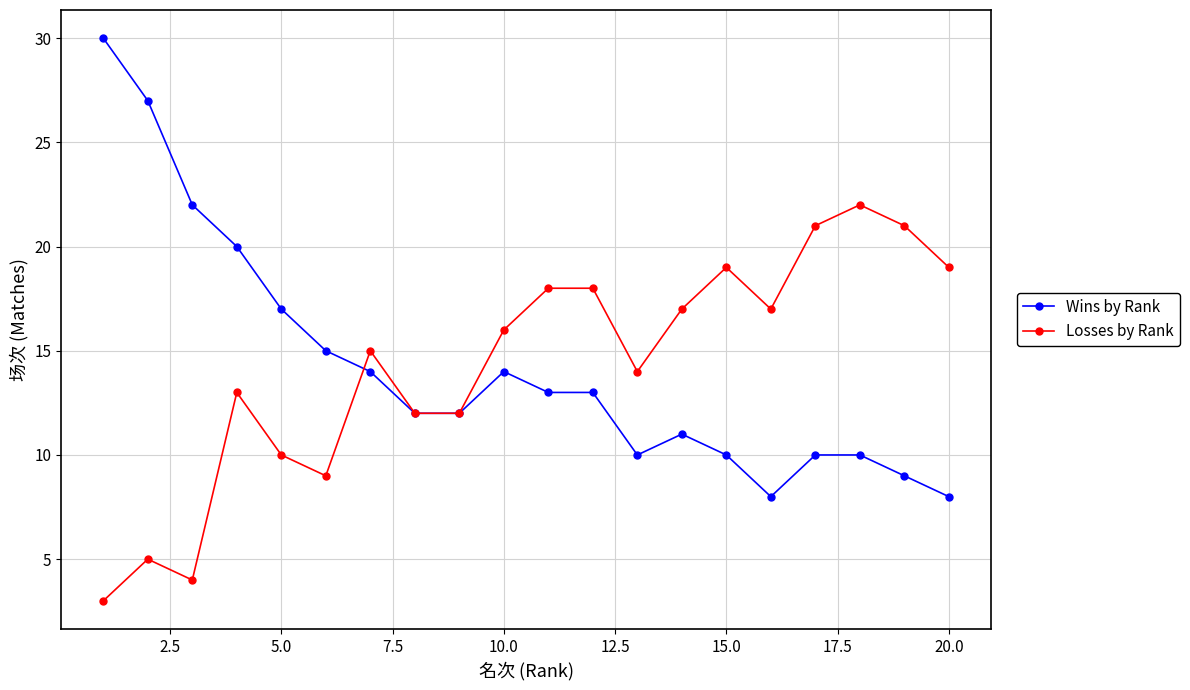

Which series has the largest range (max minus min)?

Wins by Rank